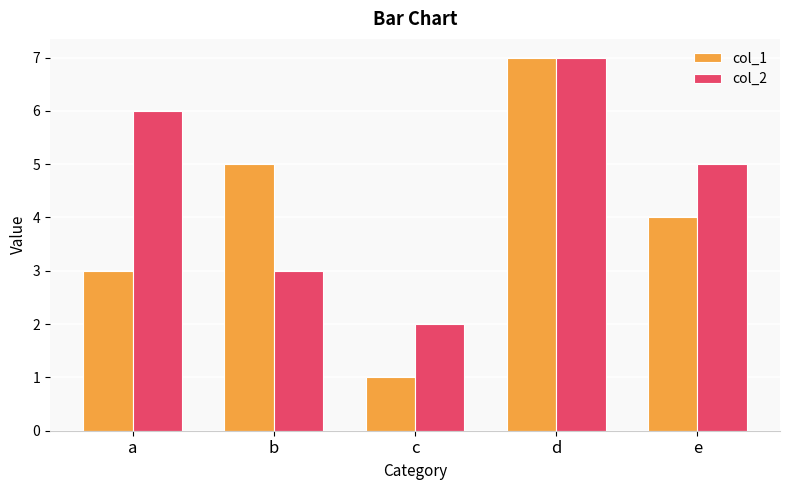

List the series in order of their overall mean, lowest first.

col_1, col_2